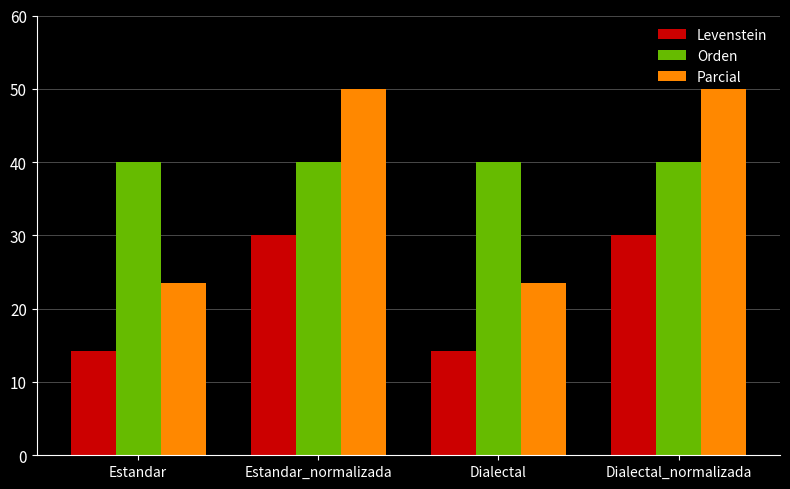

What position from the right is Dialectal?

2